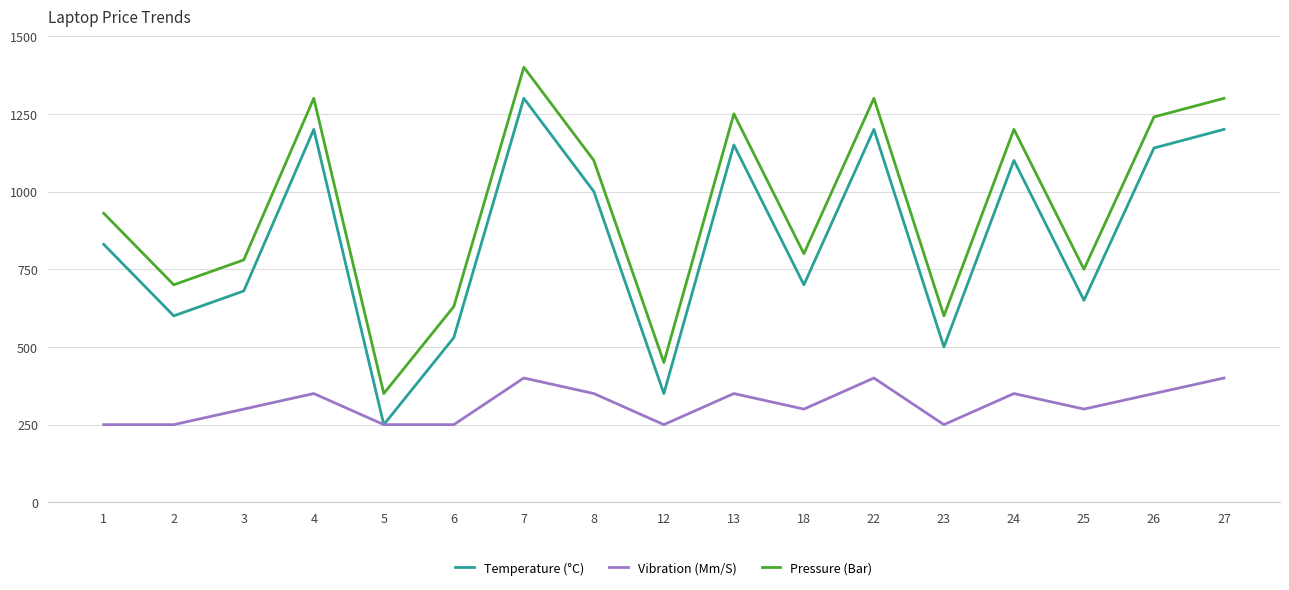

In Pressure (Bar), how many points are higher than both neighbors (excluding endpoints)?

5